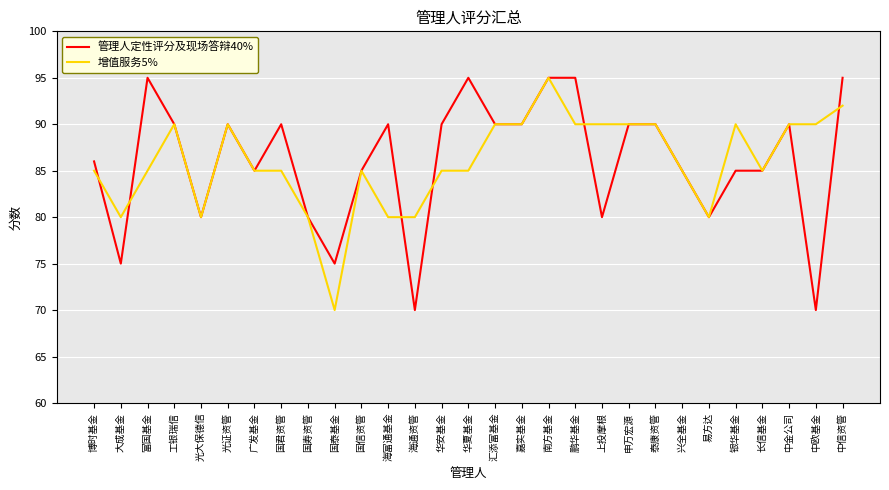

True or false: 管理人定性评分及现场答辩40% has a value of 106 at 国寿资管.

False